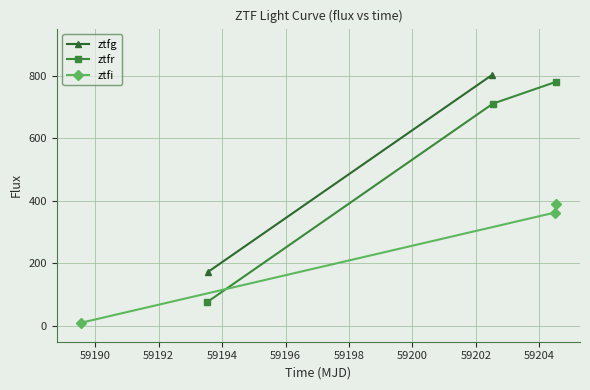

What is the lowest value of the ztfr series?

76.5